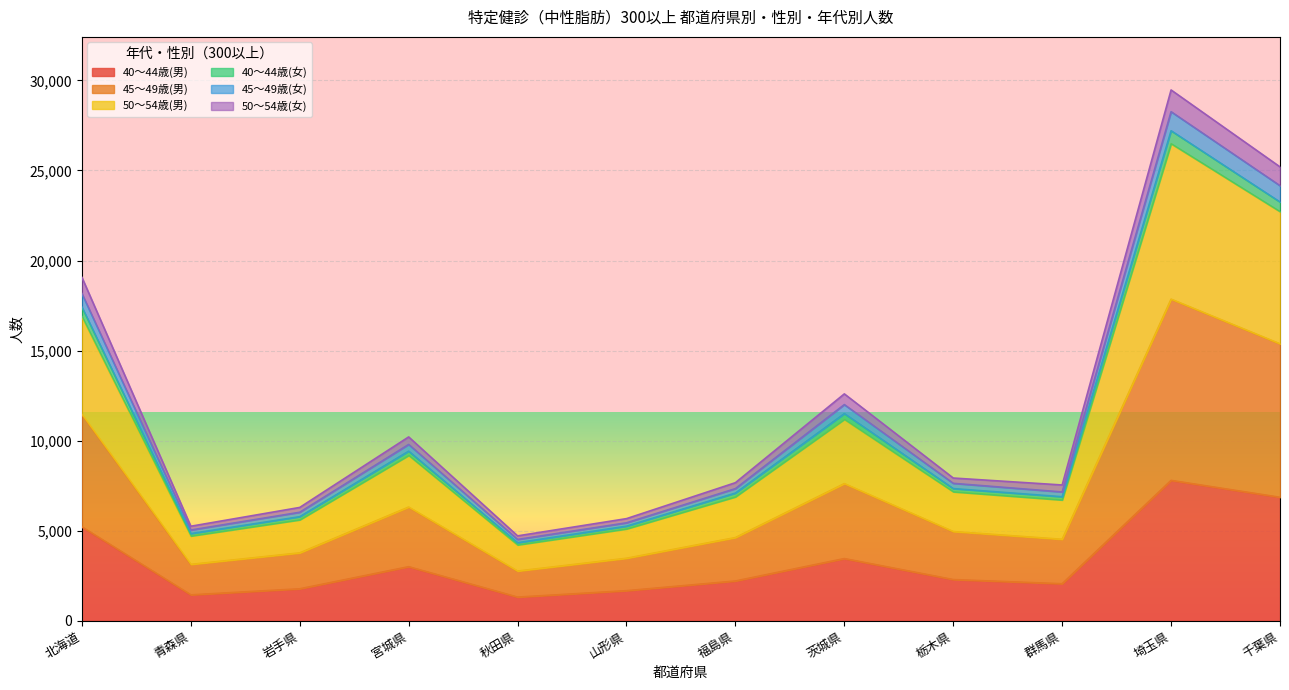

At which category is the sum across all series the highest?

埼玉県